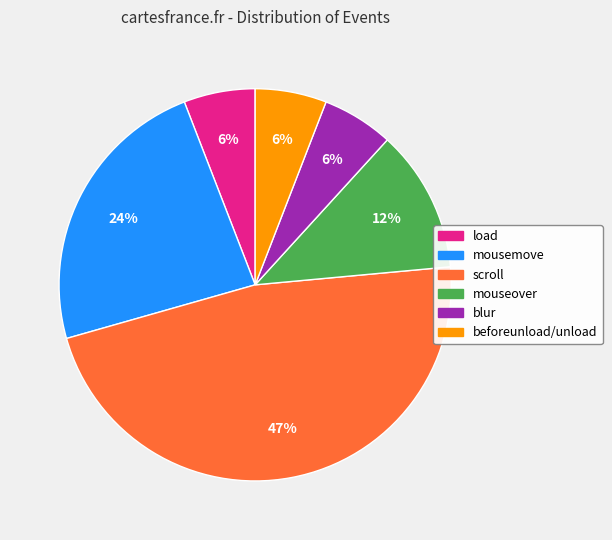

Which has a higher value, blur or scroll?

scroll